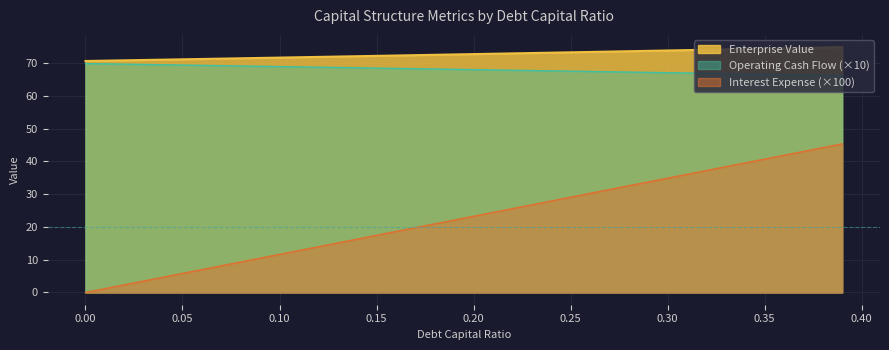

What is the sum of the enterprise_value values at 0.19 and 0.13?

144.7